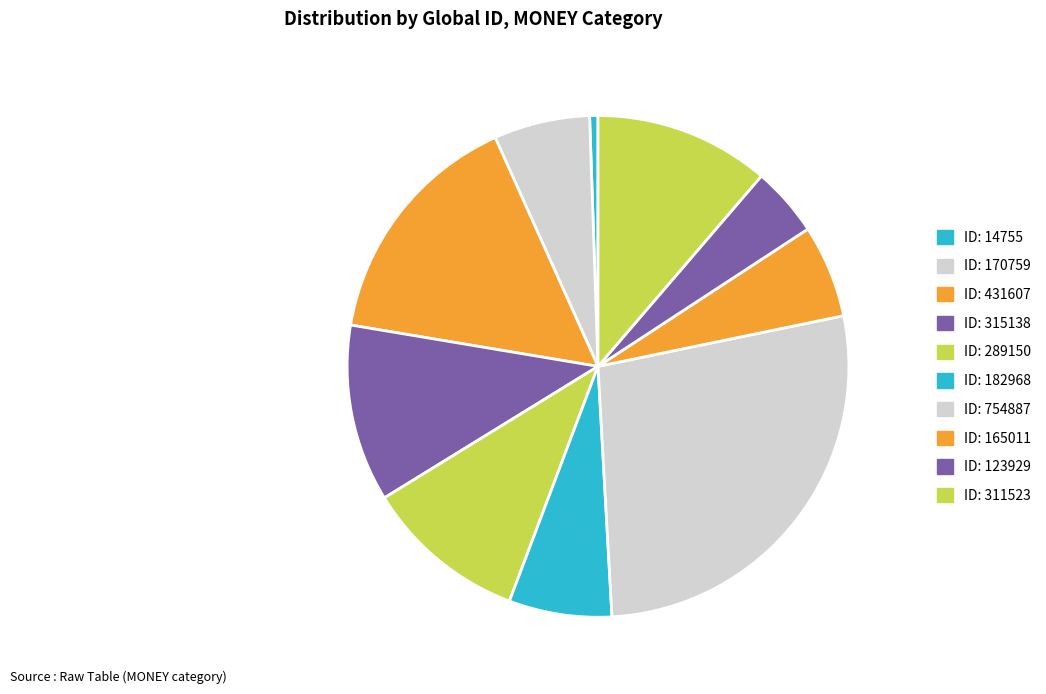

What percentage is NOT represented by ID: 315138?

88.6%